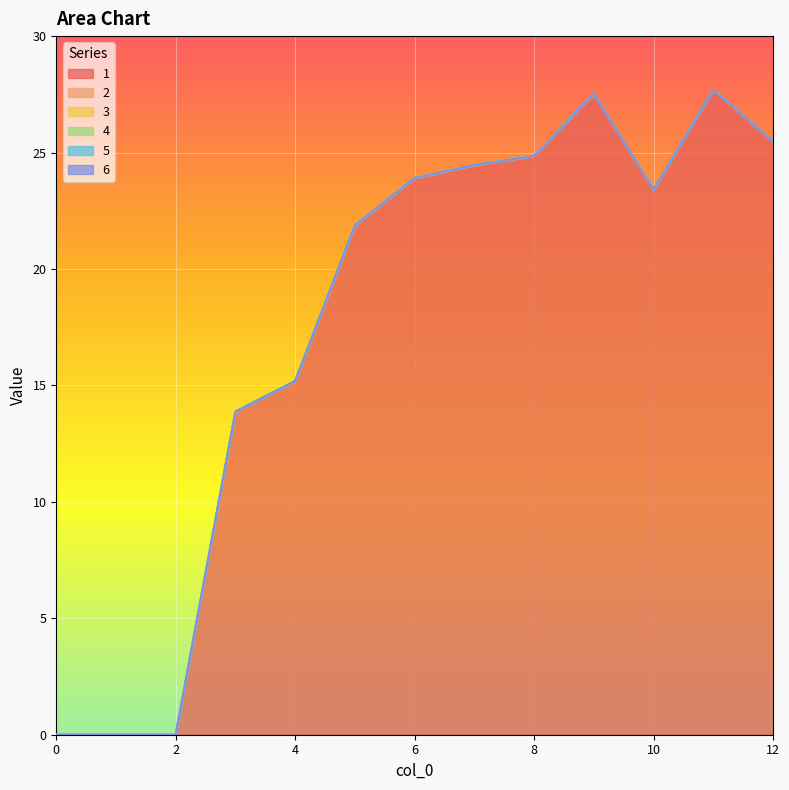

The 3 series shows 0.0 at 4. True or false?

True